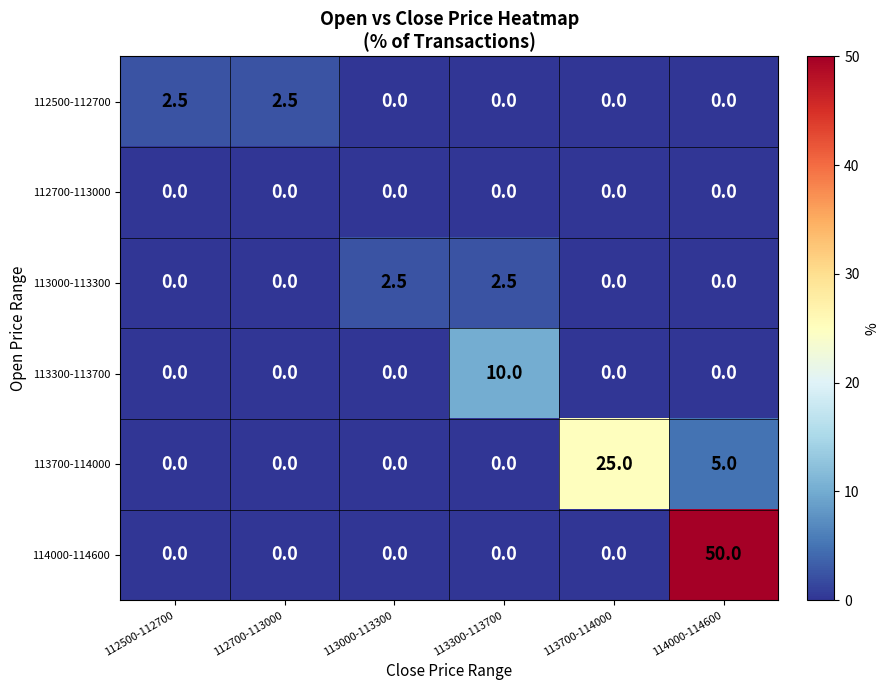

What is the difference between the highest and lowest values at 112700-113000?

2.5